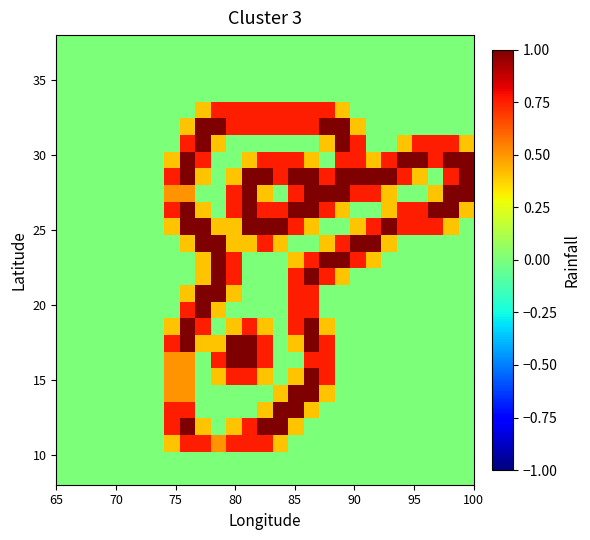

How many categories are shown in the chart?

27